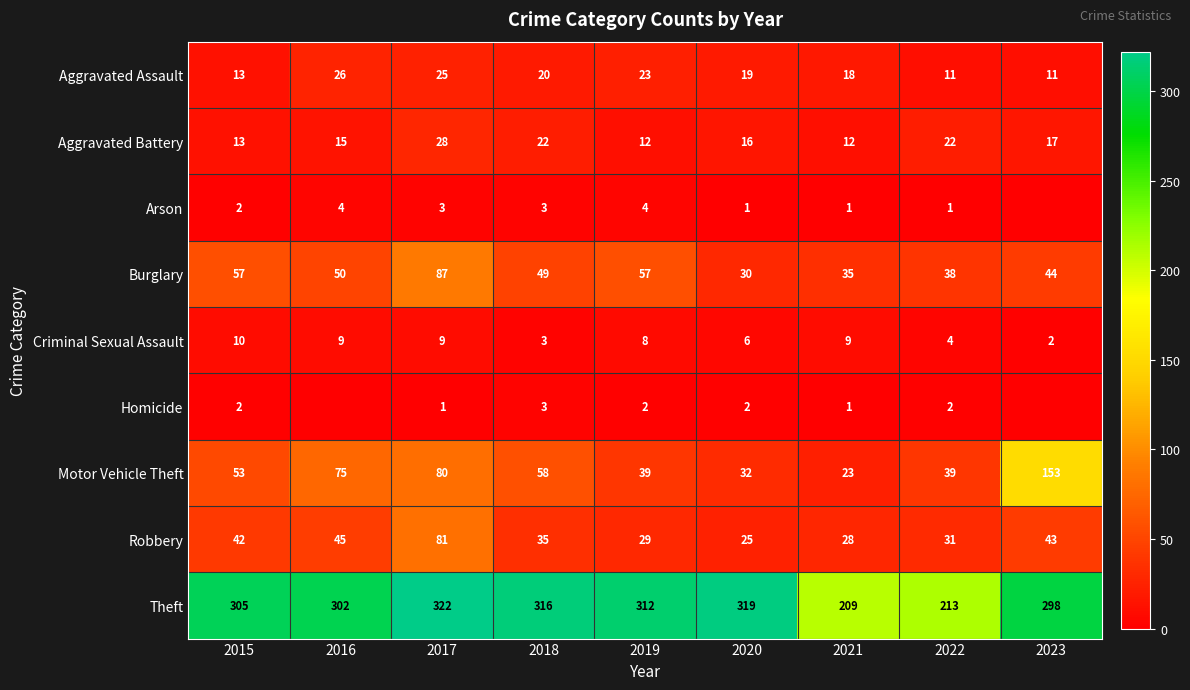

Is the value of Aggravated Battery at 2021 greater than the value of Criminal Sexual Assault at 2016?

Yes